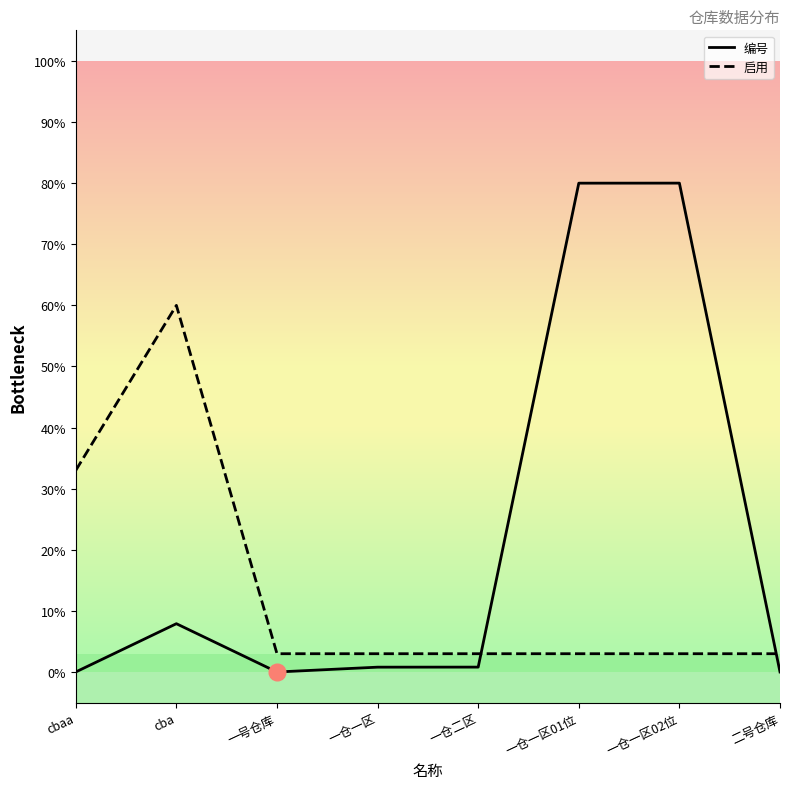

Where is 编号 nearest to the value 40?

cba